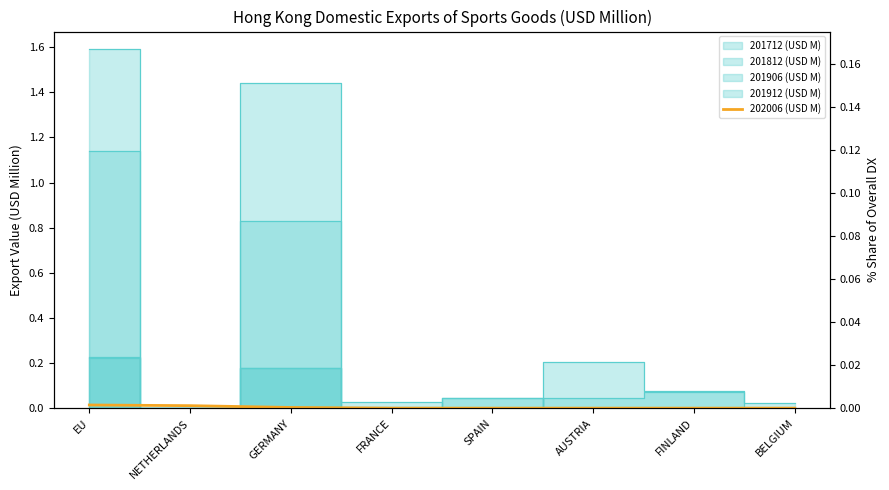

At which category is the sum across all series the highest?

EU